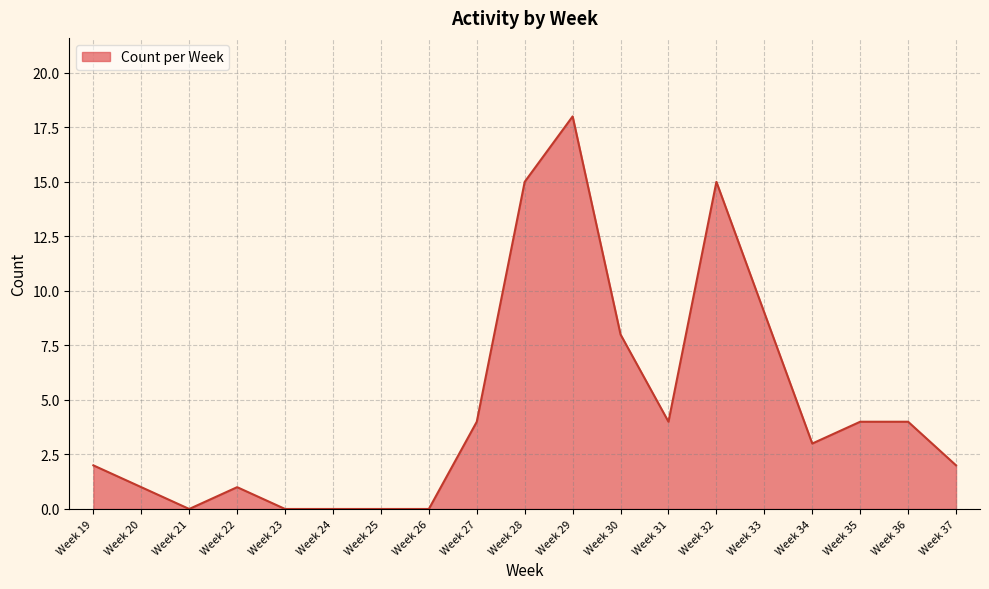

What is the difference between the maximum and minimum values?

18